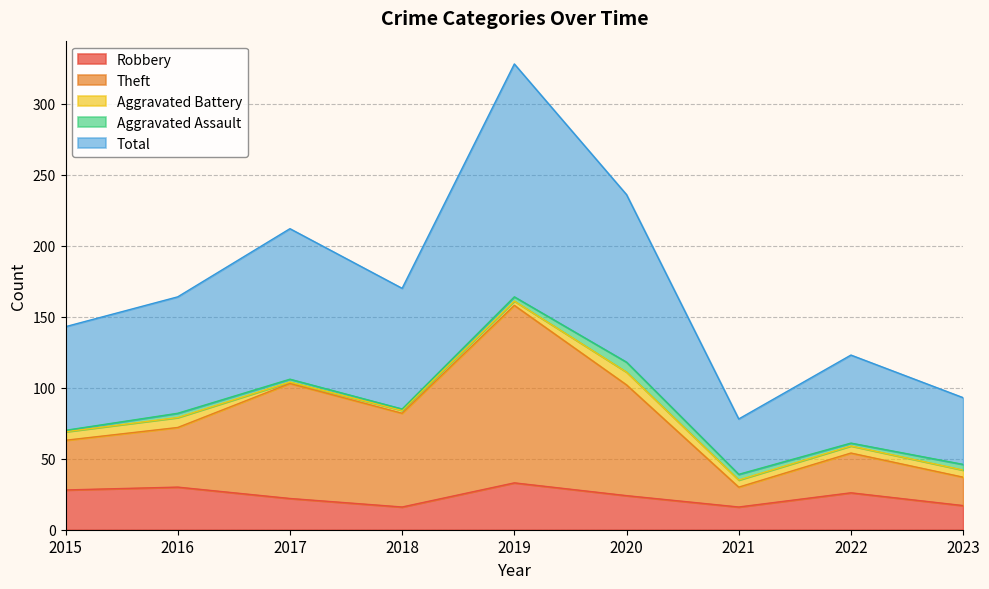

How many data points in Total are above 164?

4